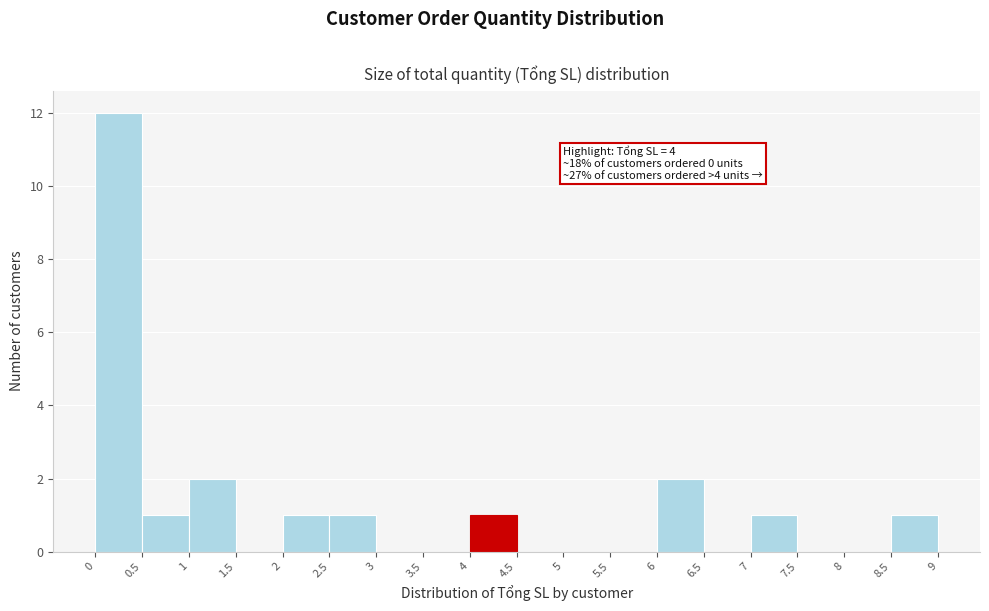

Which range on the x-axis has the tallest bar?

0 to 0.5